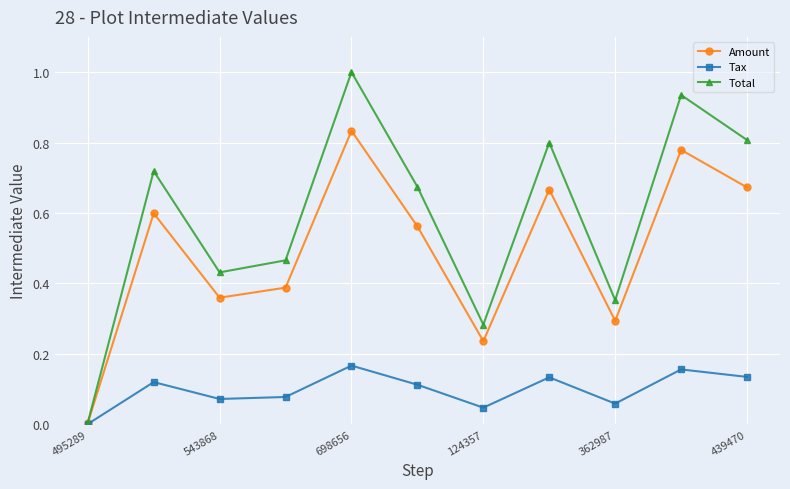

Which series has the largest range (max minus min)?

Total